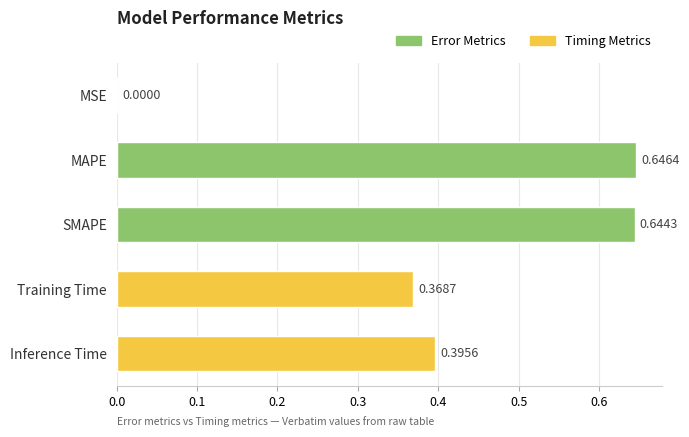

What is the sum of the values at MAPE and Inference Time?

1.0